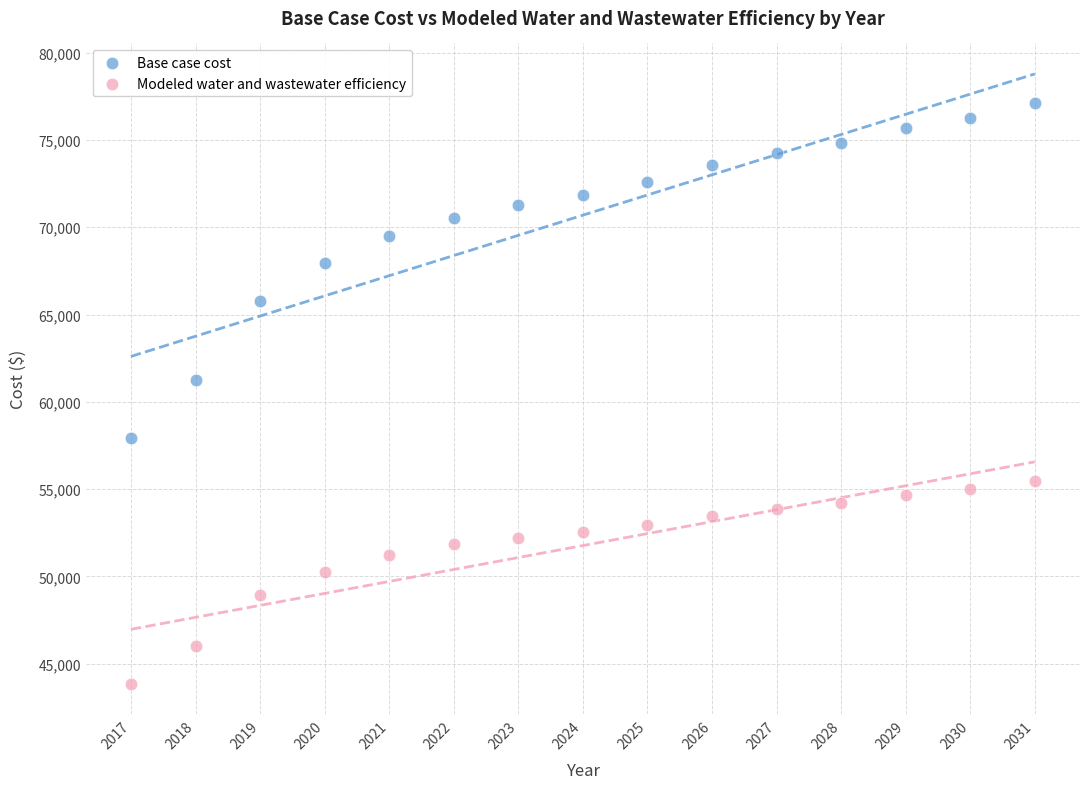

Which series reaches the minimum Y coordinate?

Modeled water and wastewater efficiency